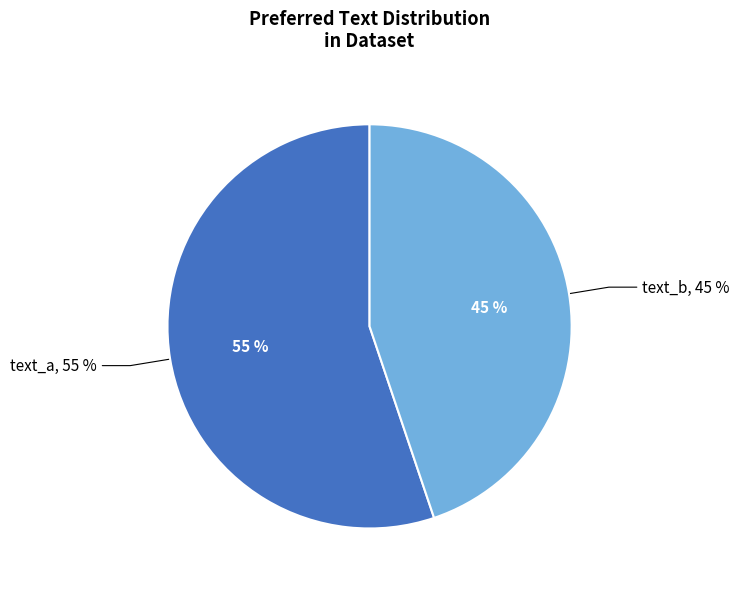

Which category accounts for the majority?

text_a